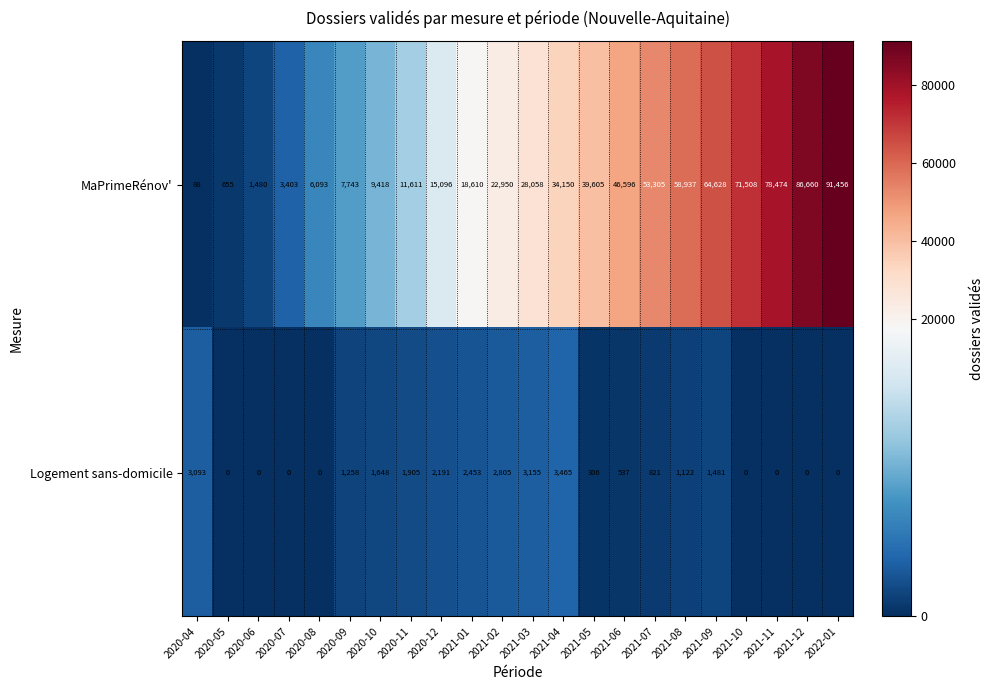

What is the difference between the second highest and second lowest values in the Logement sans-domicile series?

3155